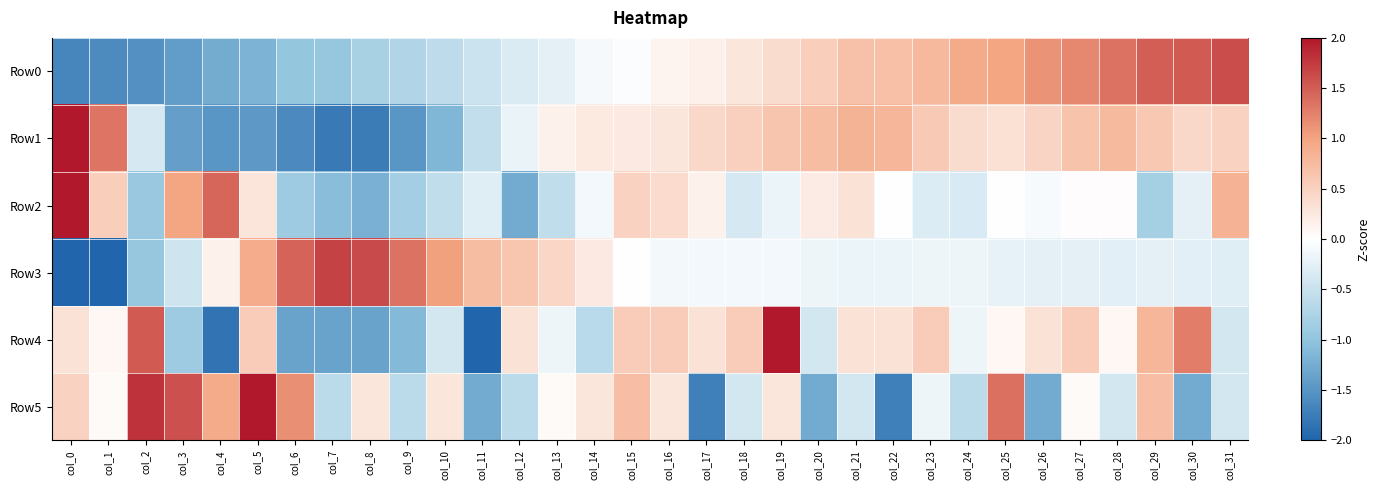

At col_28, list the series in order from largest to smallest.

Row0, Row1, Row4, Row2, Row3, Row5